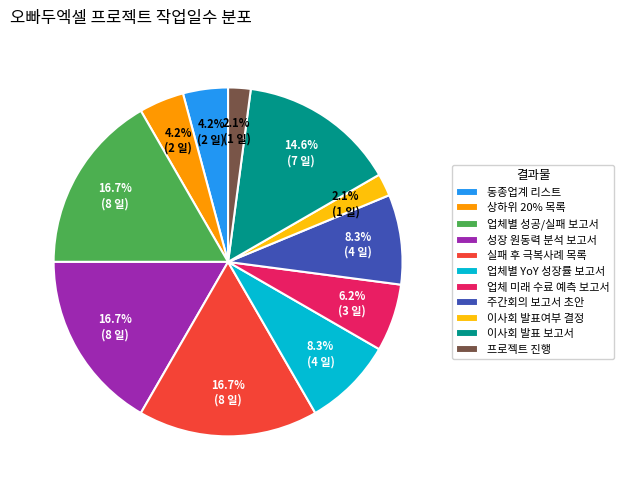

True or false: 이사회 발표여부 결정 accounts for 2% of the total.

True